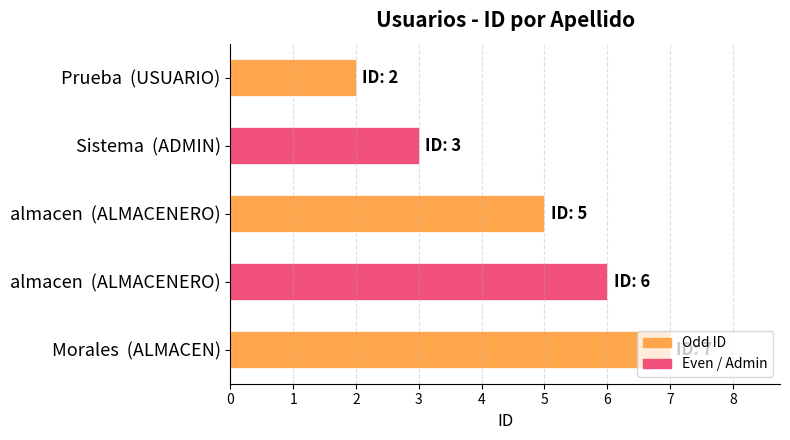

Count the number of categories in the chart.

5